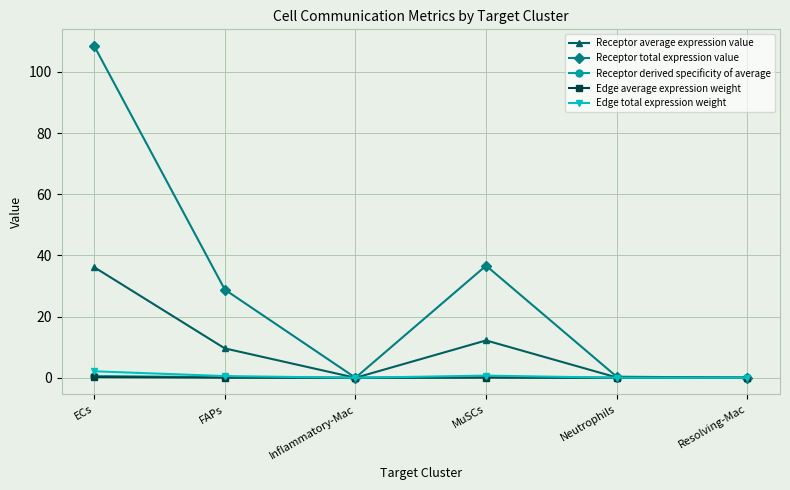

In Receptor total expression value, how many points are higher than both neighbors (excluding endpoints)?

1